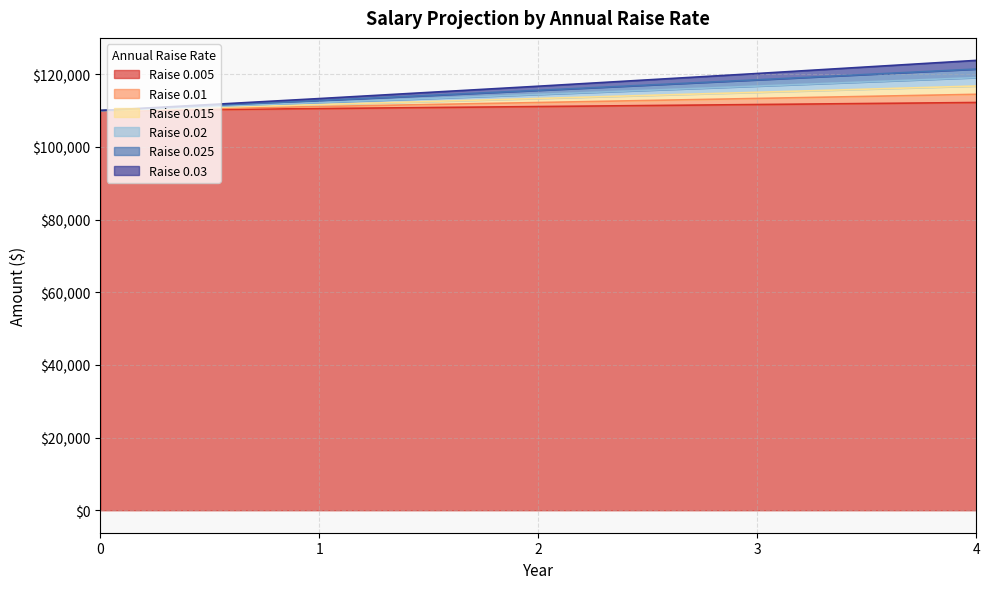

Between 2 and 3, which series saw the biggest shift?

0.03